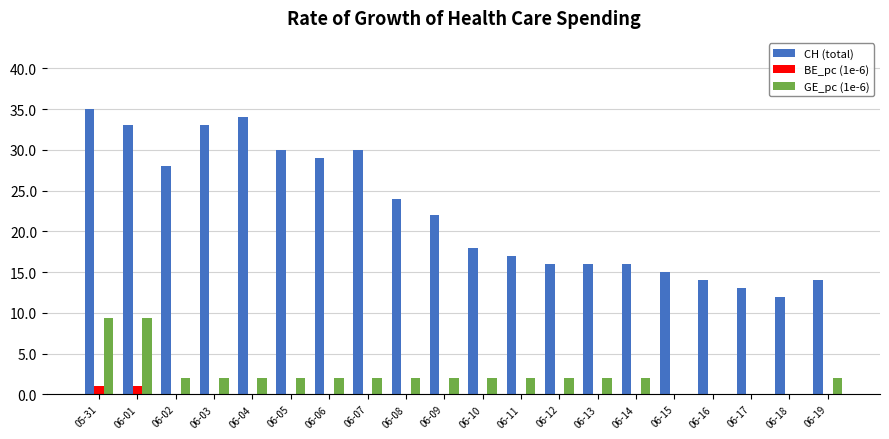

What is the maximum value shown in the chart?

35.0